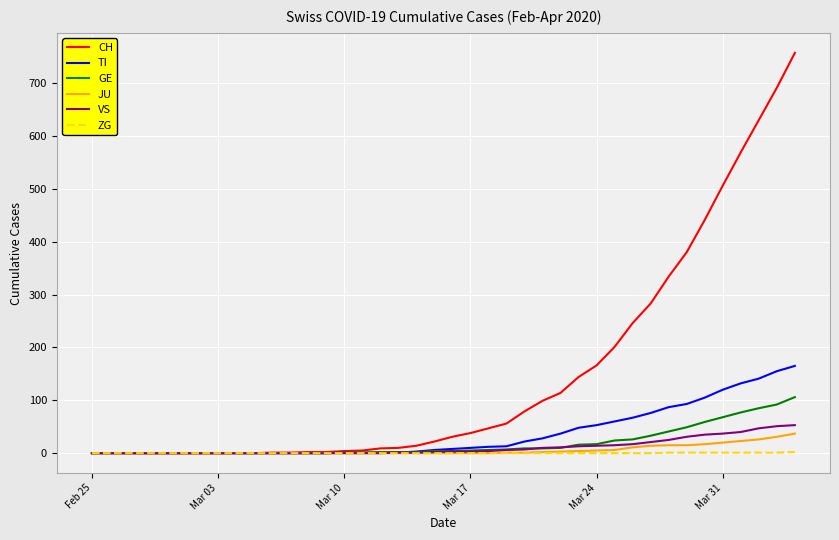

What is the greatest value displayed?

757